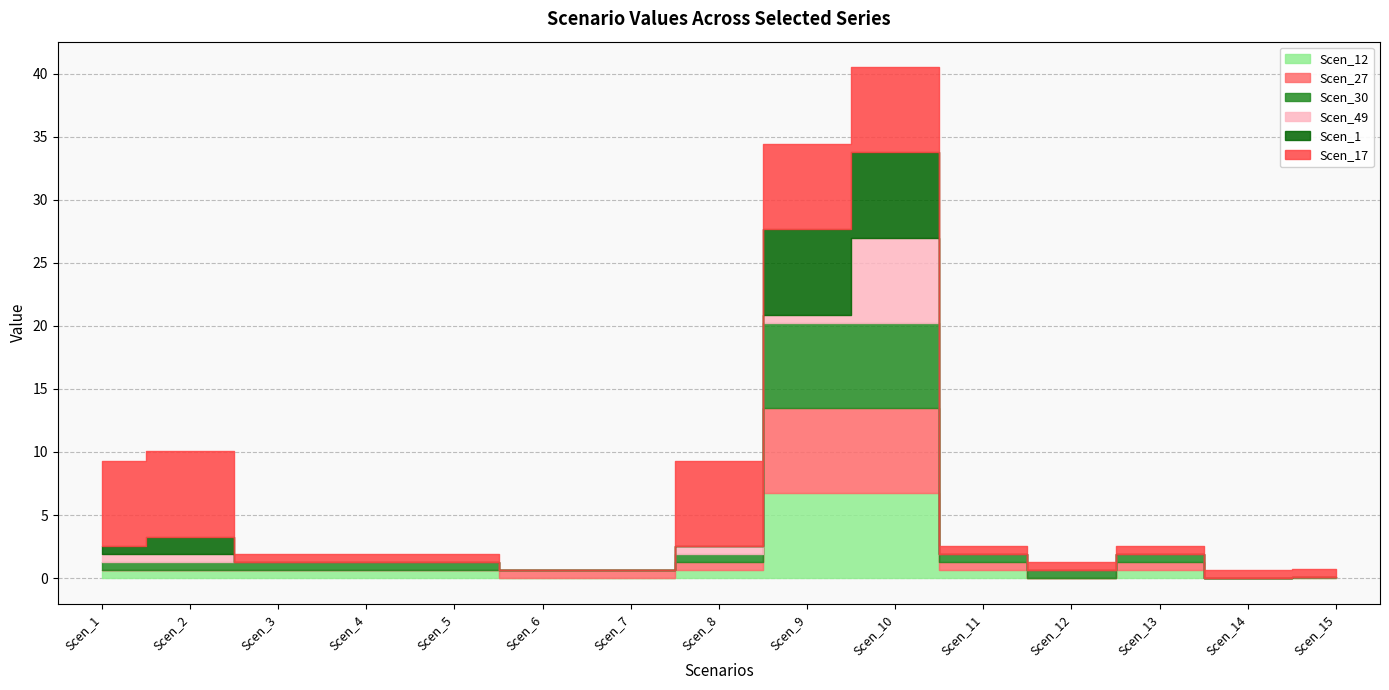

Does the chart have visible grid lines?

Yes